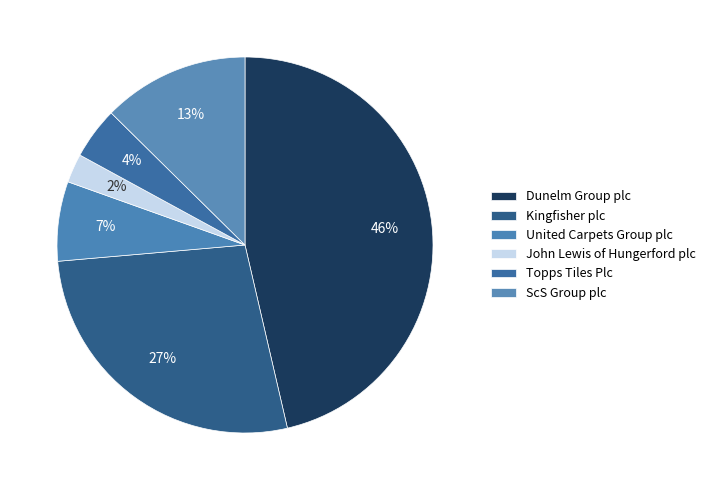

How many segments does this pie chart have?

6